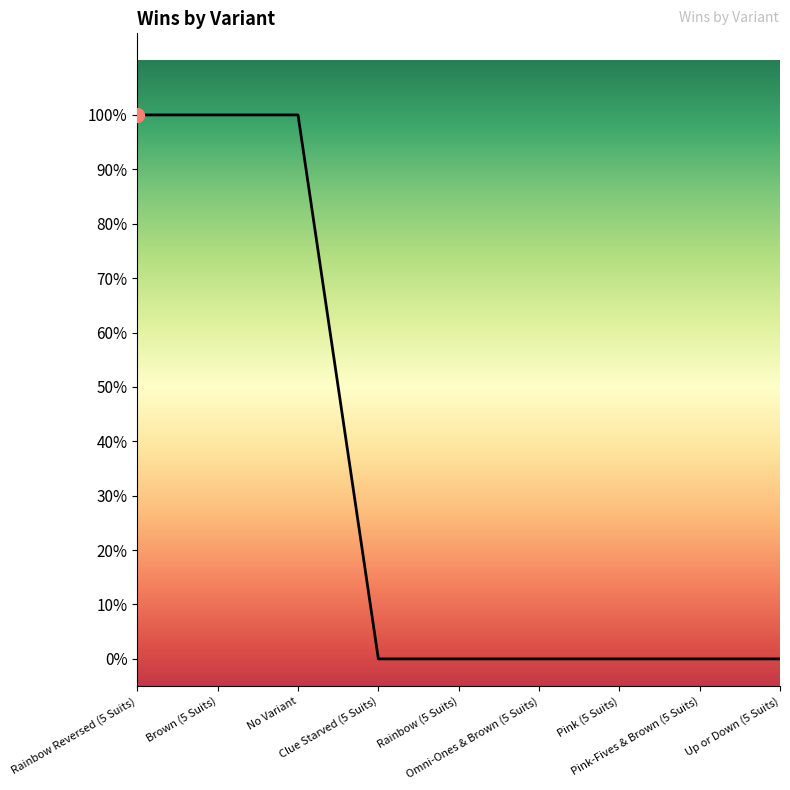

At which category does the chart reach its peak across all series?

Rainbow Reversed (5 Suits)